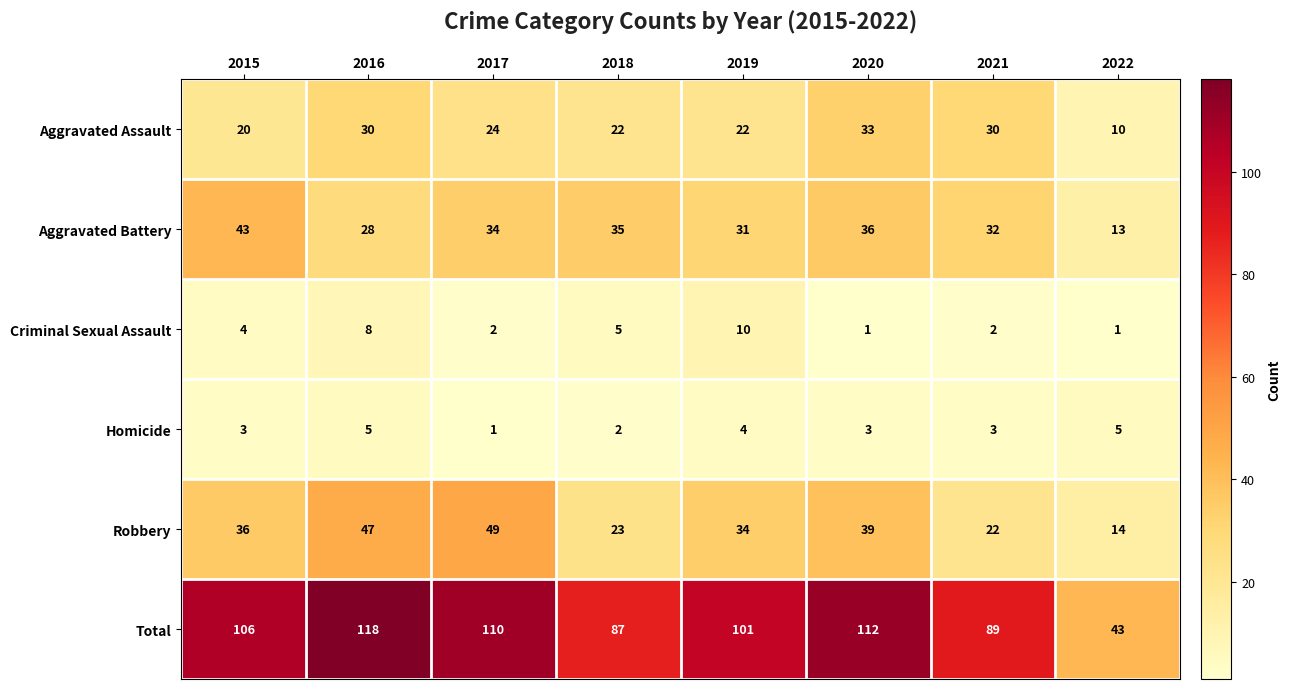

The Total series shows 43 at 2022. True or false?

True